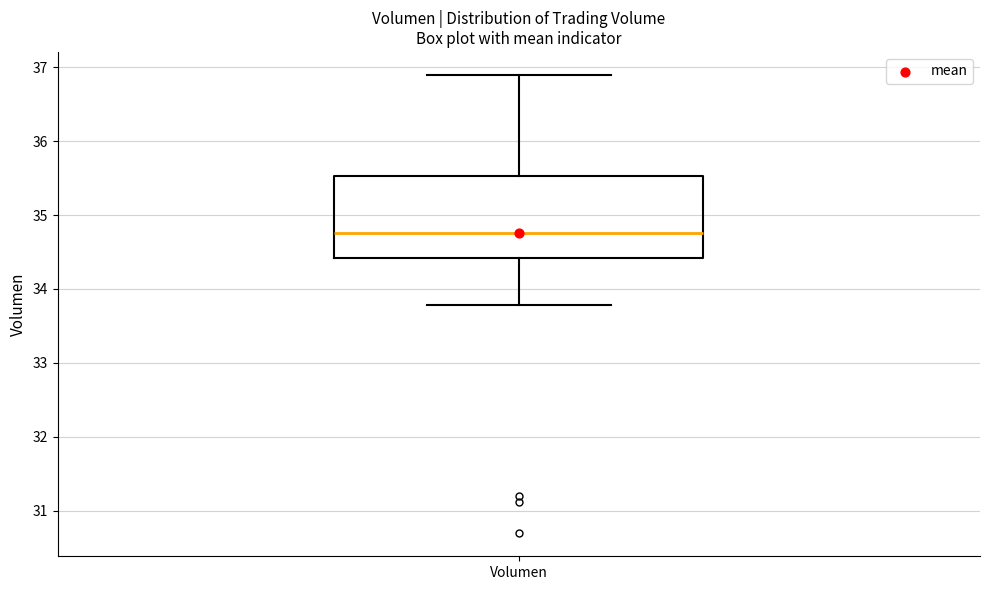

Where does the median line of the box for Volumen sit on the y-axis? The values are not printed on the chart, so give them approximately, as read against the axis.

34.8